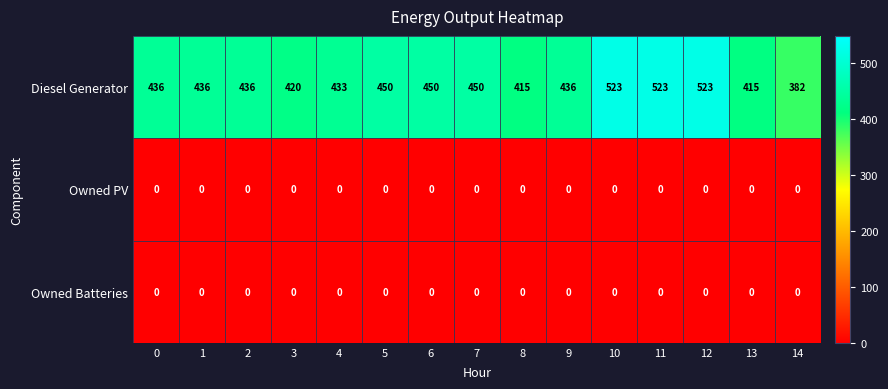

What is the spread (max minus min) of values at 5?

450